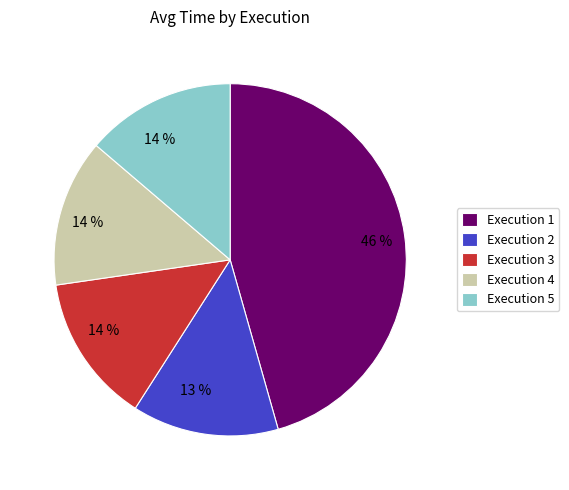

How many slices are in this pie chart?

5